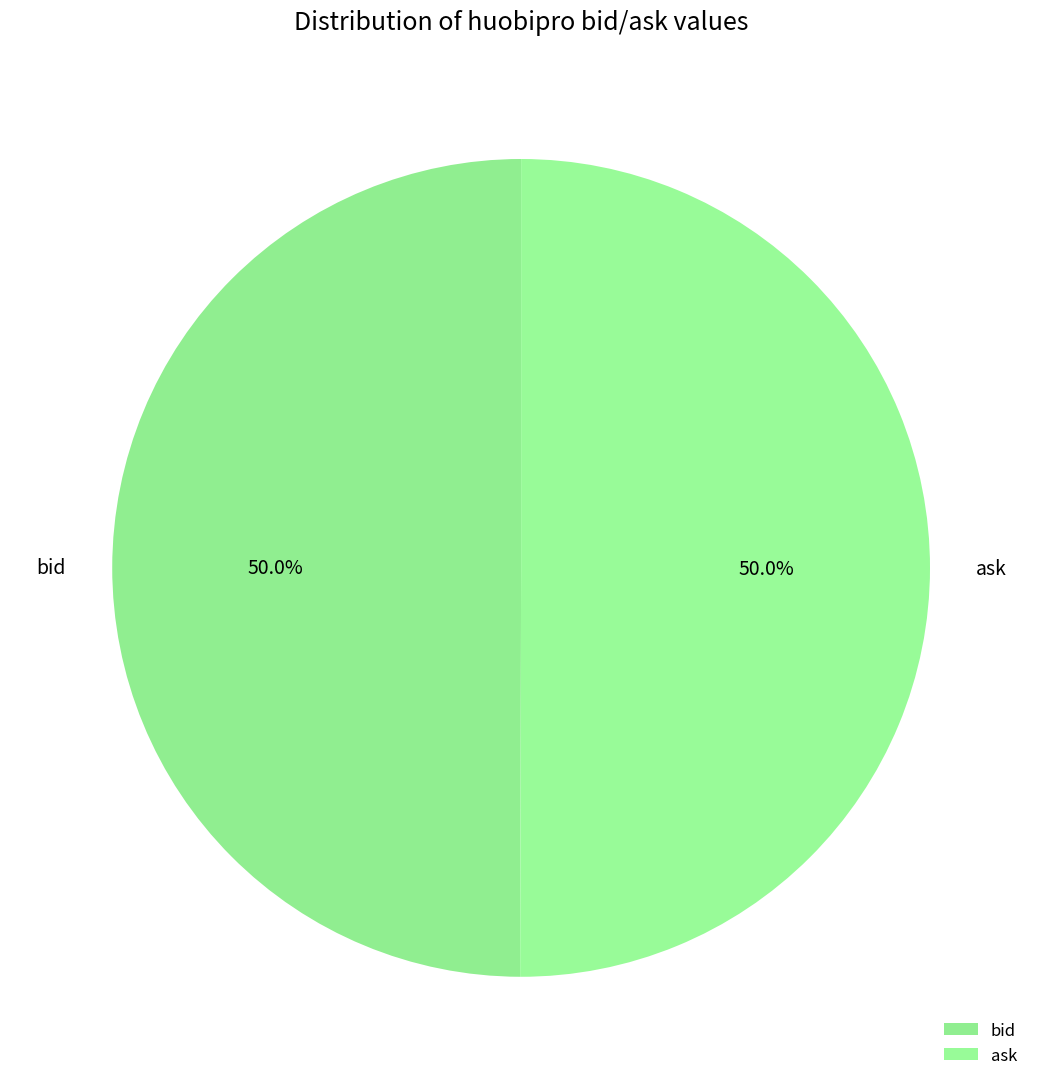

What percentage is the bid slice, to the nearest percent?

50%